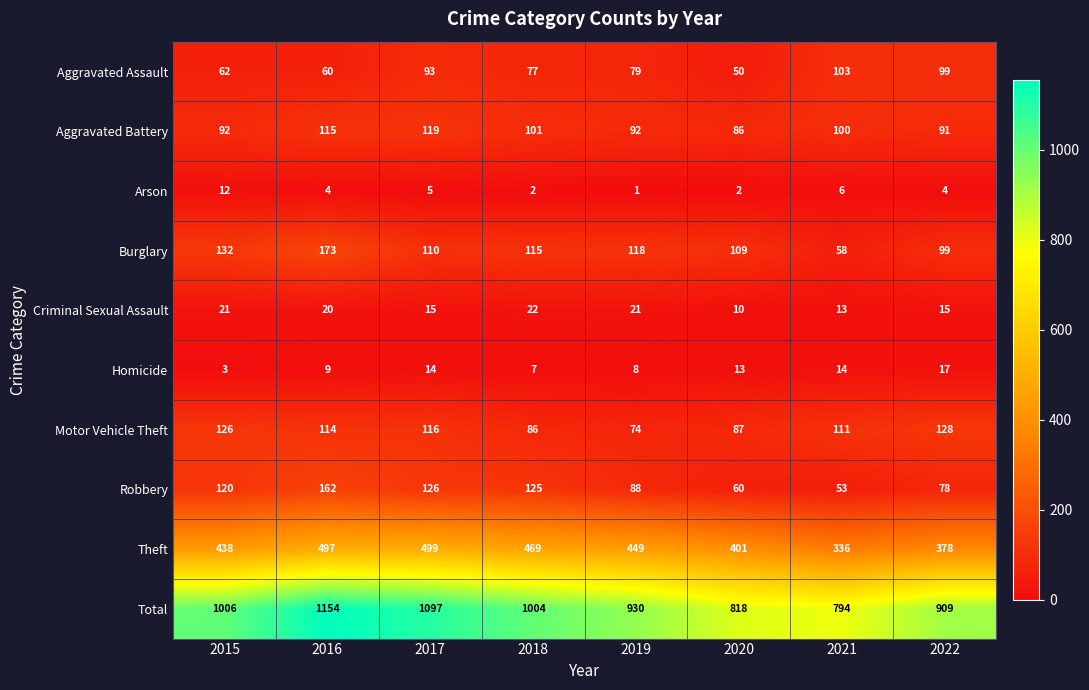

True or false: Aggravated Battery has a value of 157 at 2018.

False